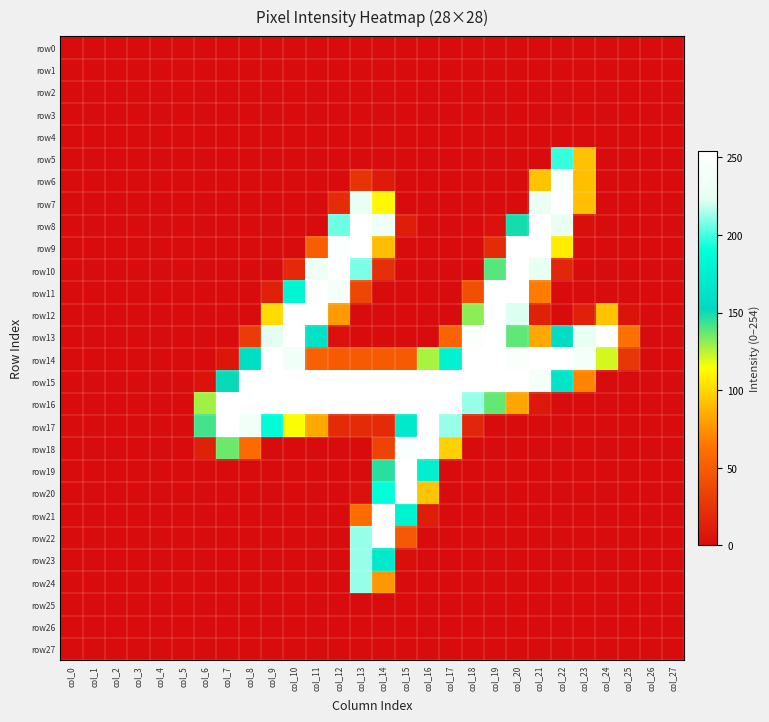

At which category is the sum across all series the highest?

col_13